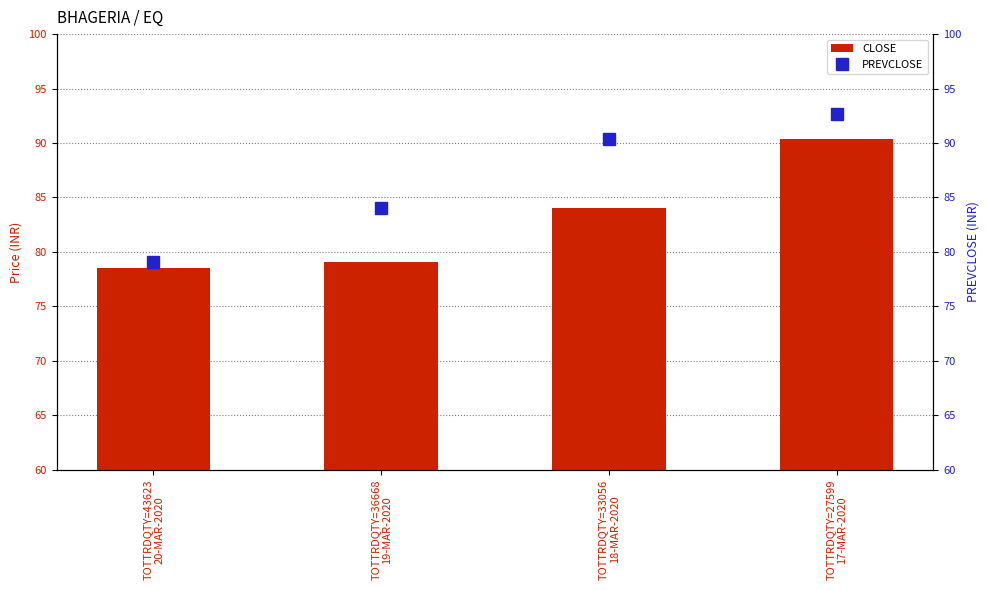

What is the value of the PREVCLOSE bar at the 4th from the left?

92.7